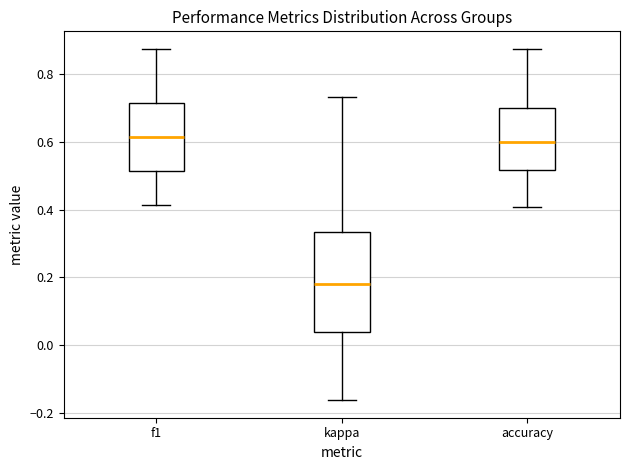

Comparing the boxes themselves (not the whiskers), which one is the tallest?

kappa